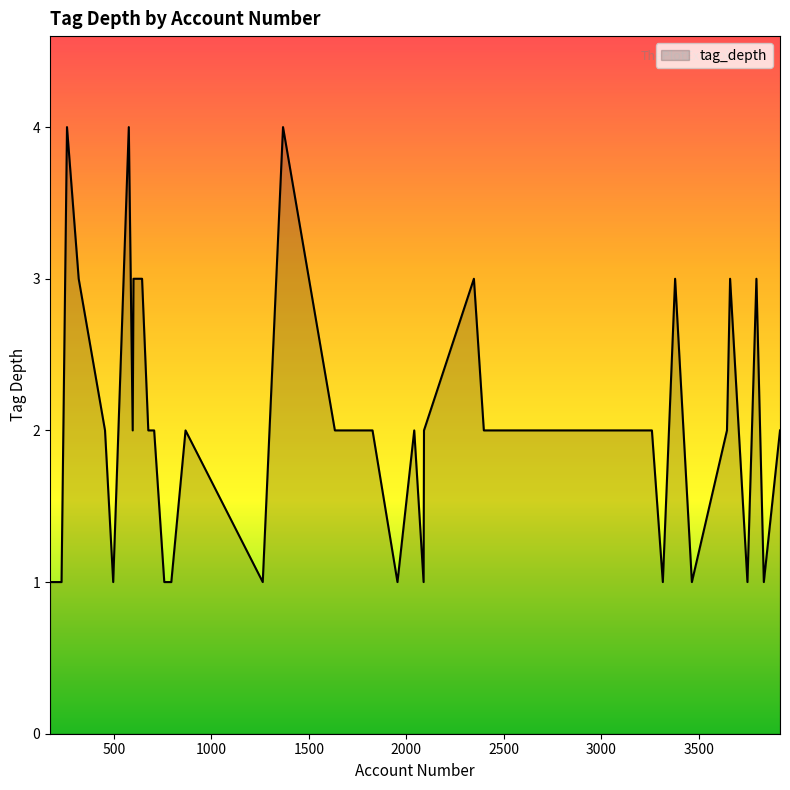

What is the maximum value shown in the chart?

4